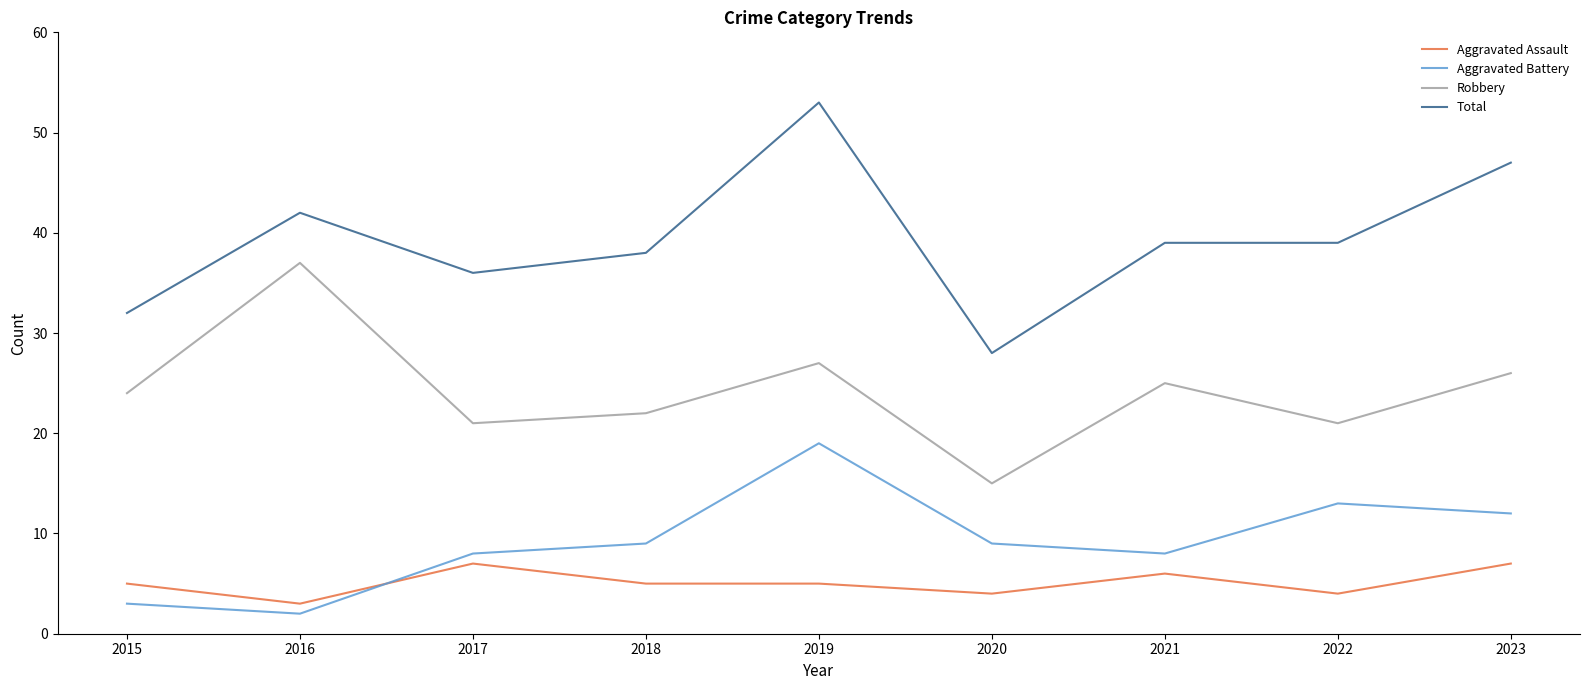

What is the difference between the maximum and minimum values in the Robbery series?

22